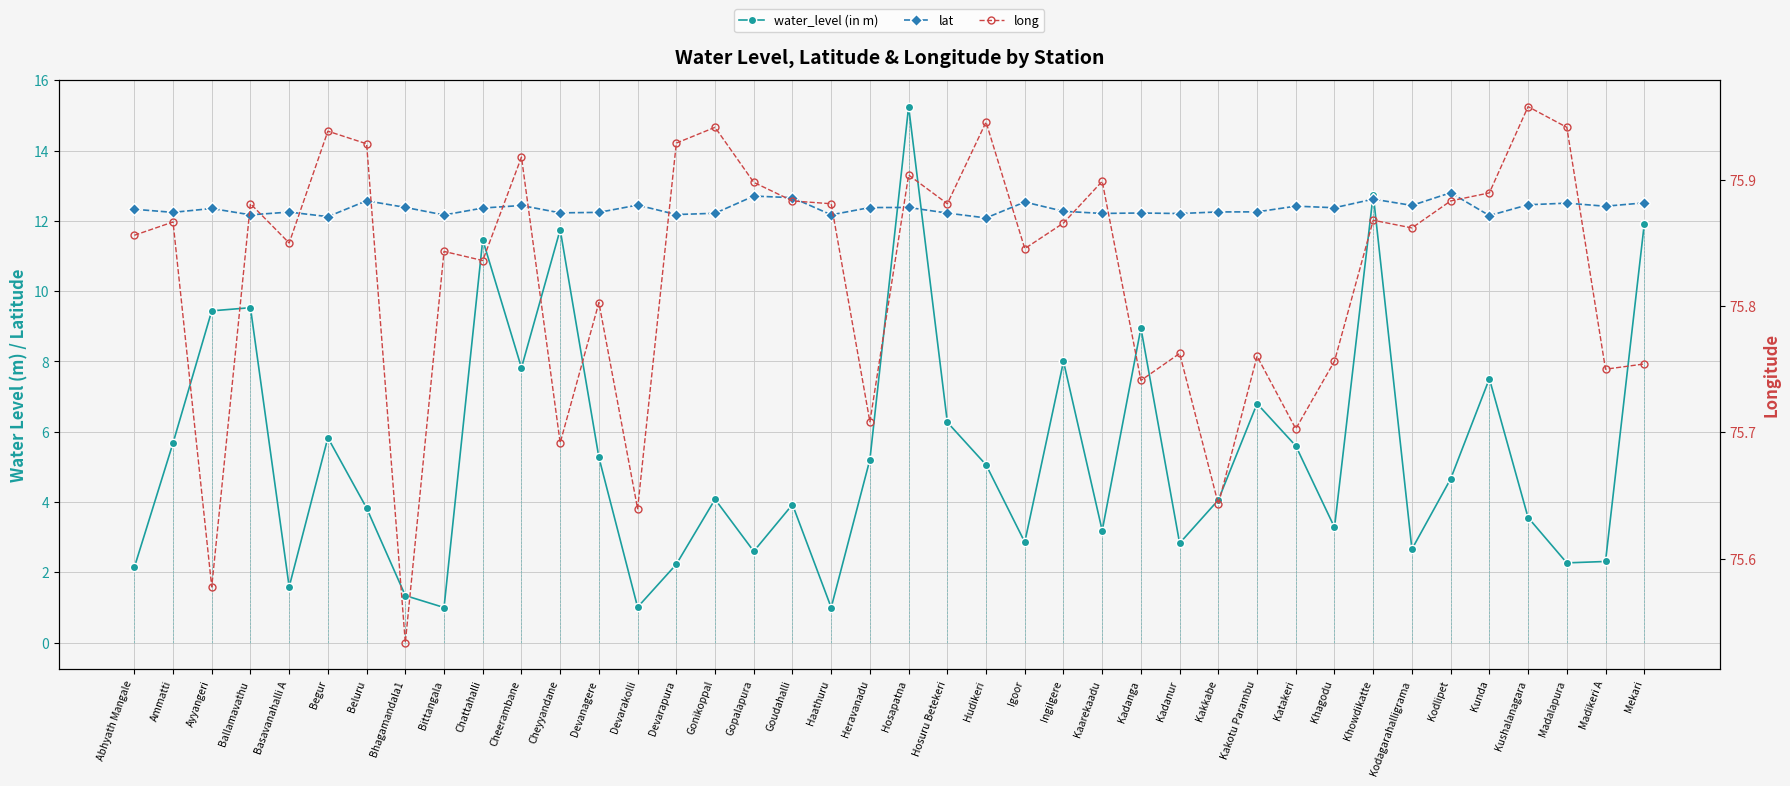

What is the difference between the maximum and minimum values in the water_level (in m) series?

14.2